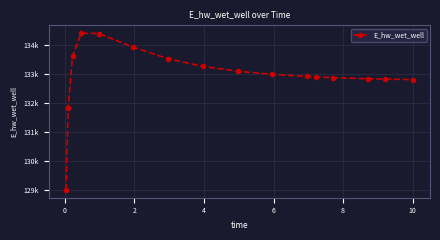

What is the value of the 3rd point from the left?

133636.4